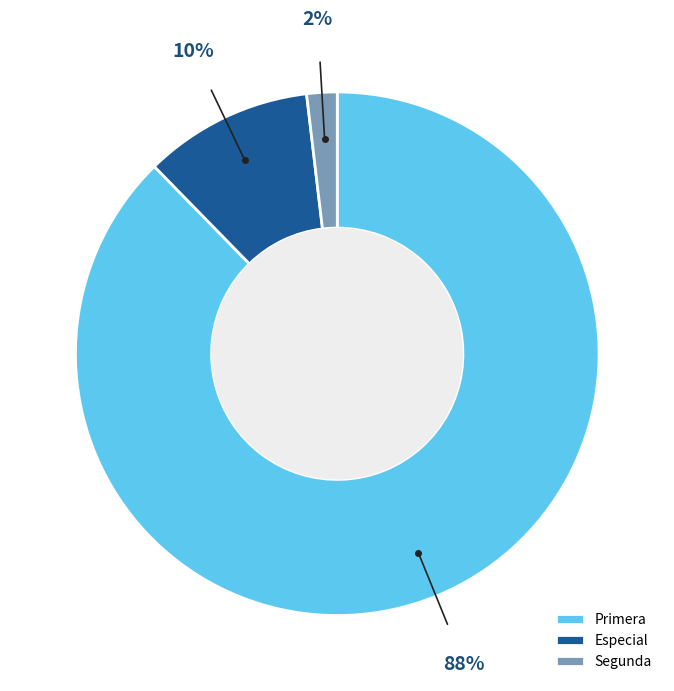

To the nearest percent, what portion does Especial represent?

10%